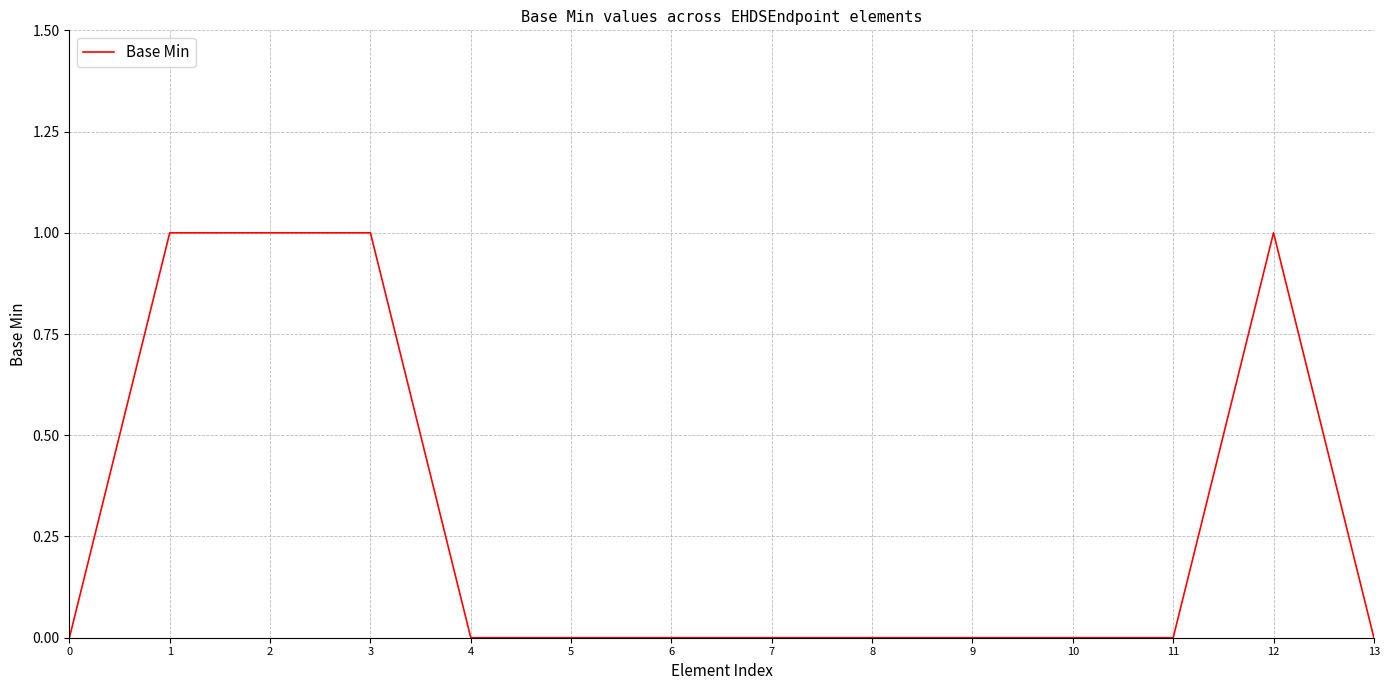

The value at 3 is 1. True or false?

True